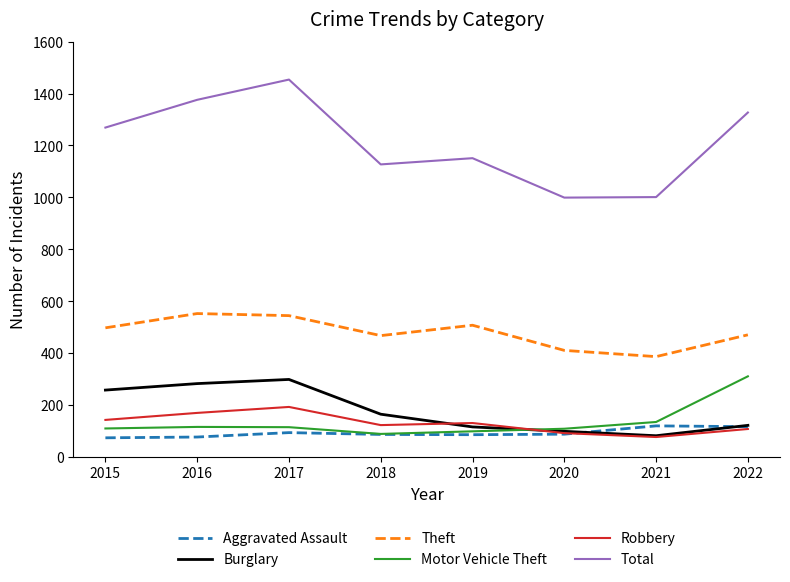

What is the difference between the maximum and minimum values in the Aggravated Assault series?

46